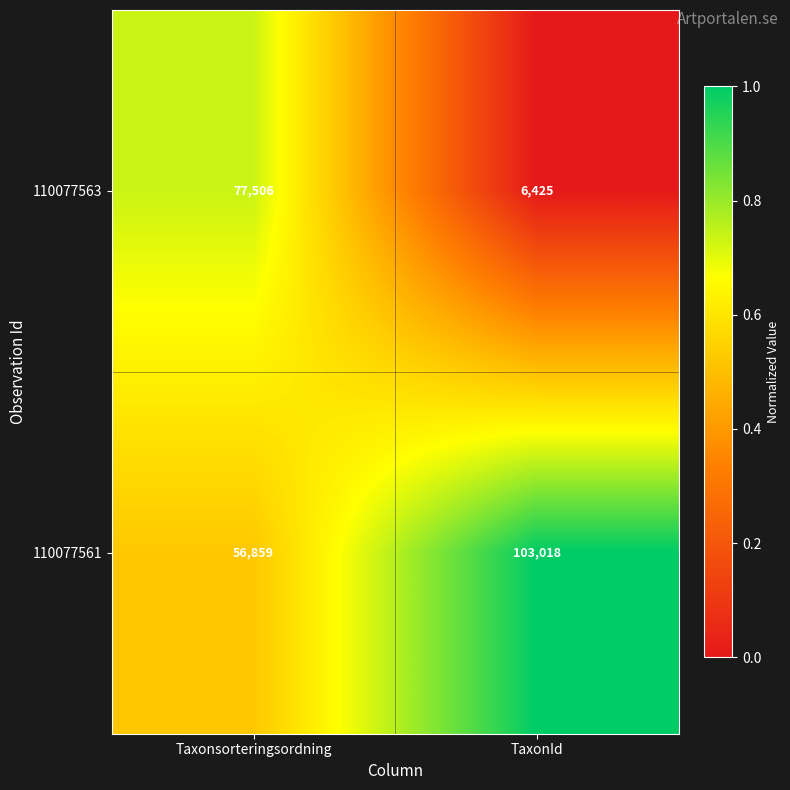

Where is 110077561 nearest to the value 79938?

Taxonsorteringsordning